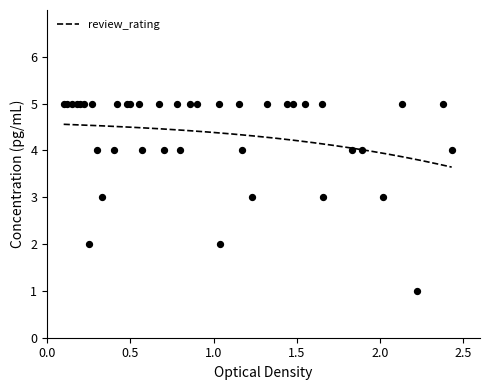

What is the ratio of the value at 20 to the value at 10?

0.8